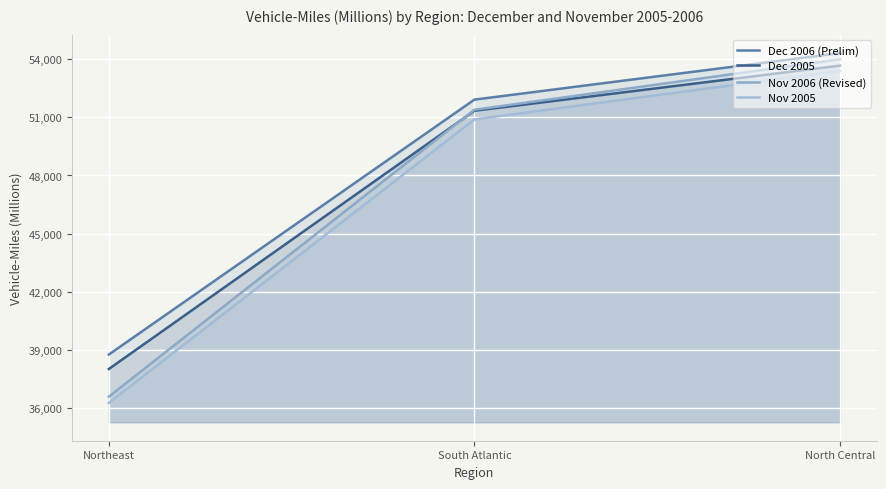

Which series changed the most between Northeast and North Central?

Nov 2006 (Revised)